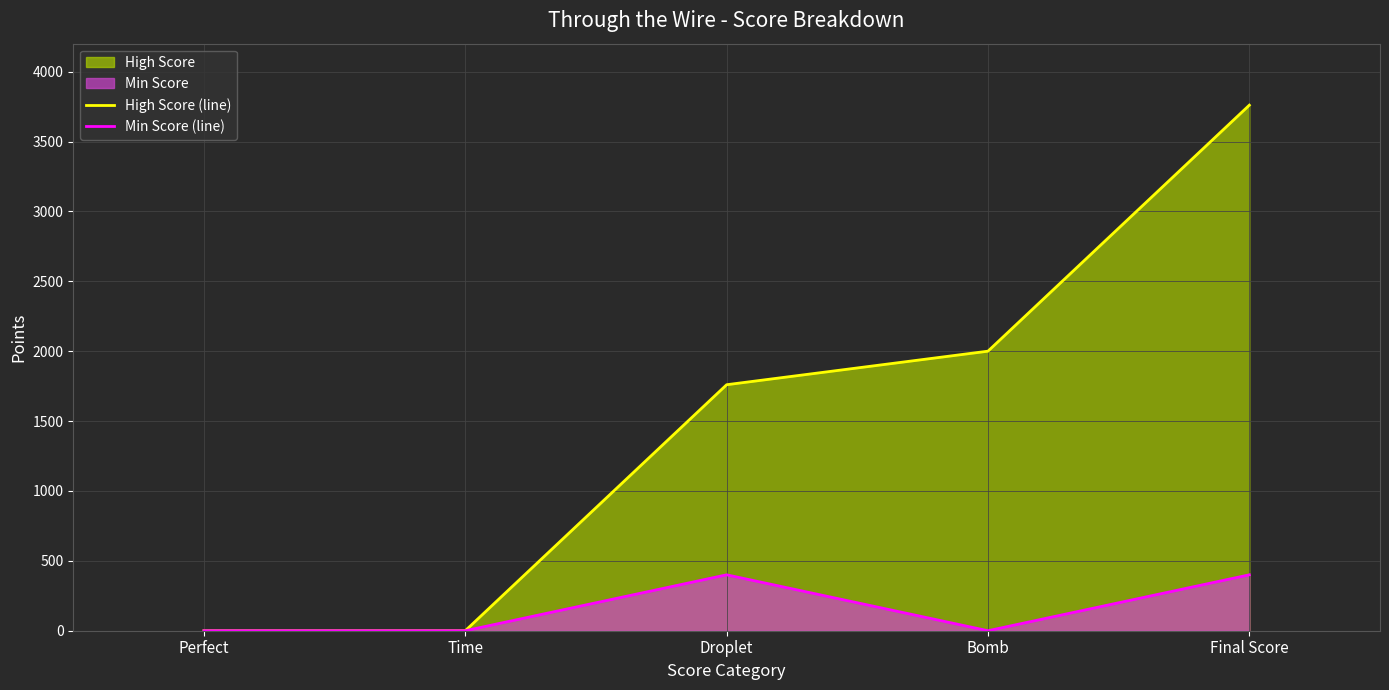

Which series changed the most between Perfect and Bomb?

High Score (line)